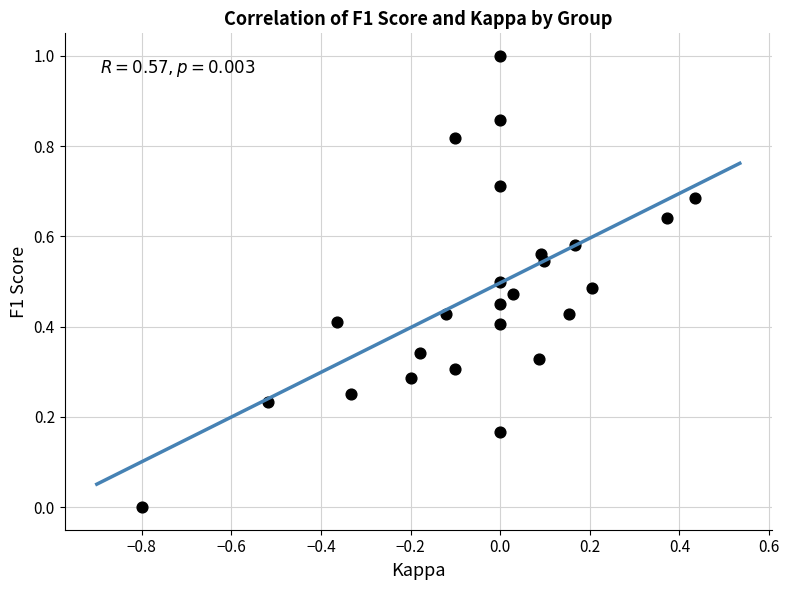

What is the range of Y values (max minus min)?

1.0